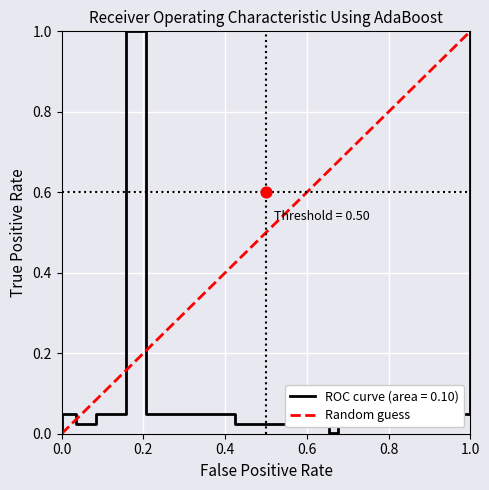

What is the change in value from 0.0 to 1.0?

+1